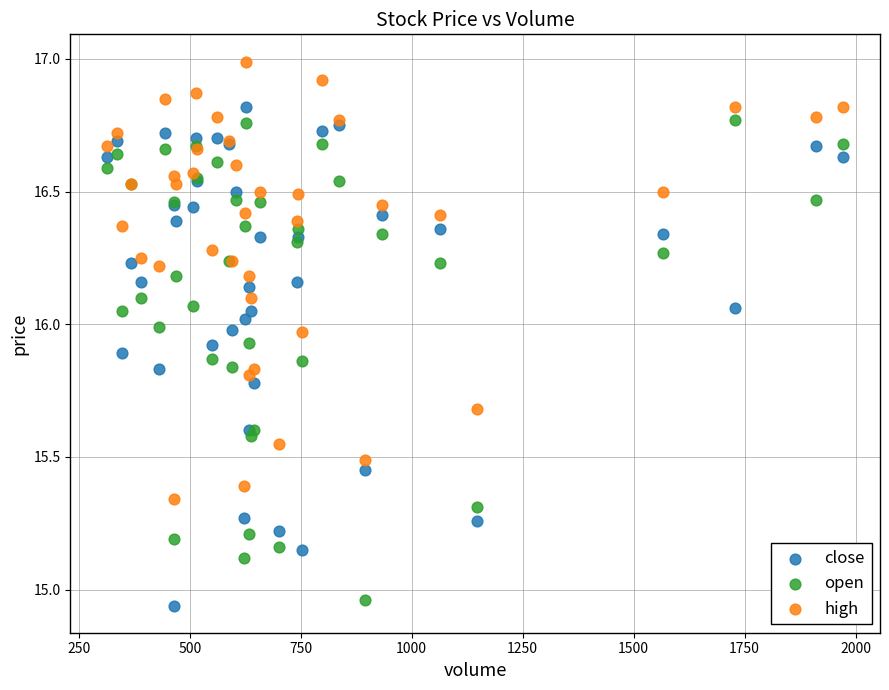

Which series reaches the minimum Y coordinate?

close